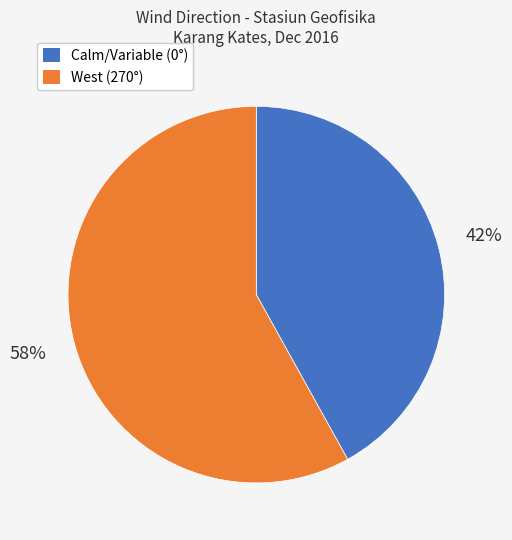

To the nearest percent, what is the difference between the largest and smallest slice percentages?

16%